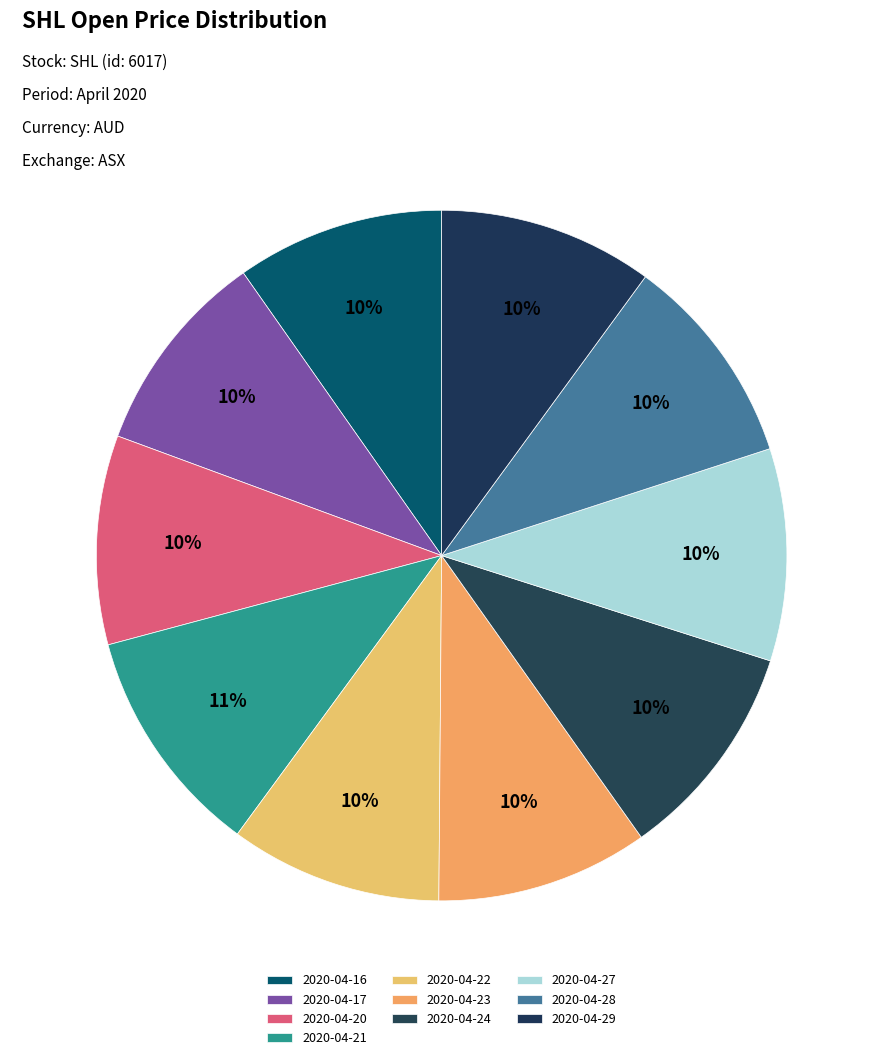

Combined, do 2020-04-20 and 2020-04-29 account for over 50%?

No